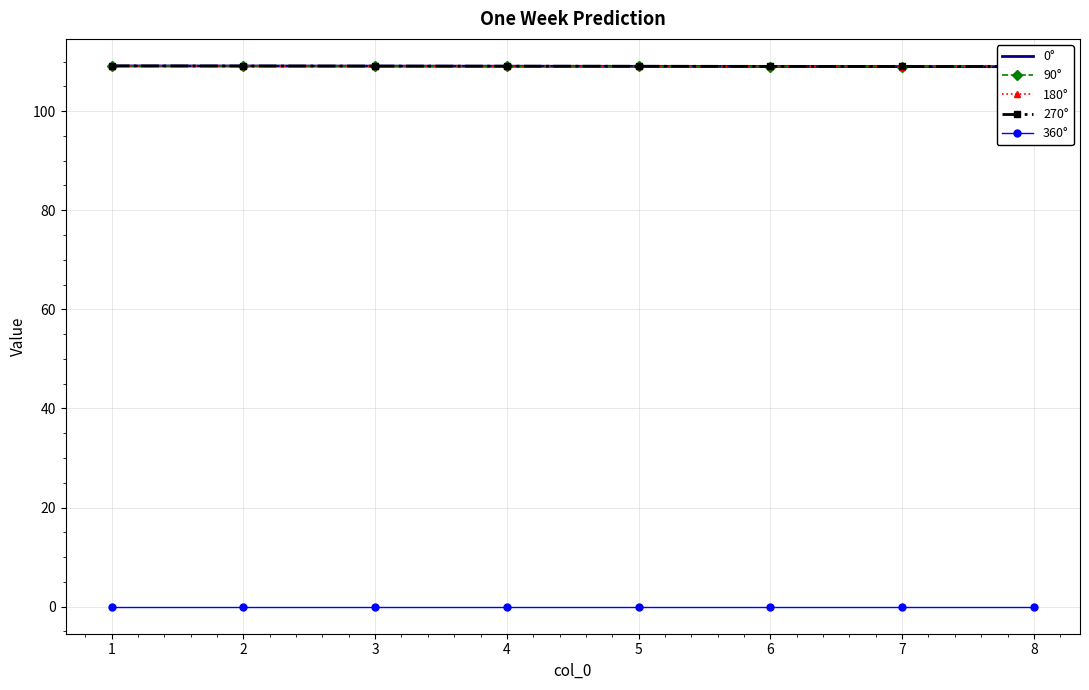

After their last crossing, which series has the higher values: 180° or 270°?

270°